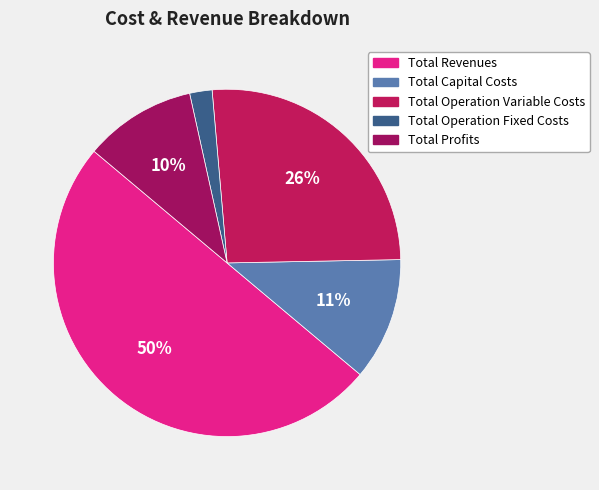

To the nearest percent, what is the difference between the largest and smallest slice percentages?

48%